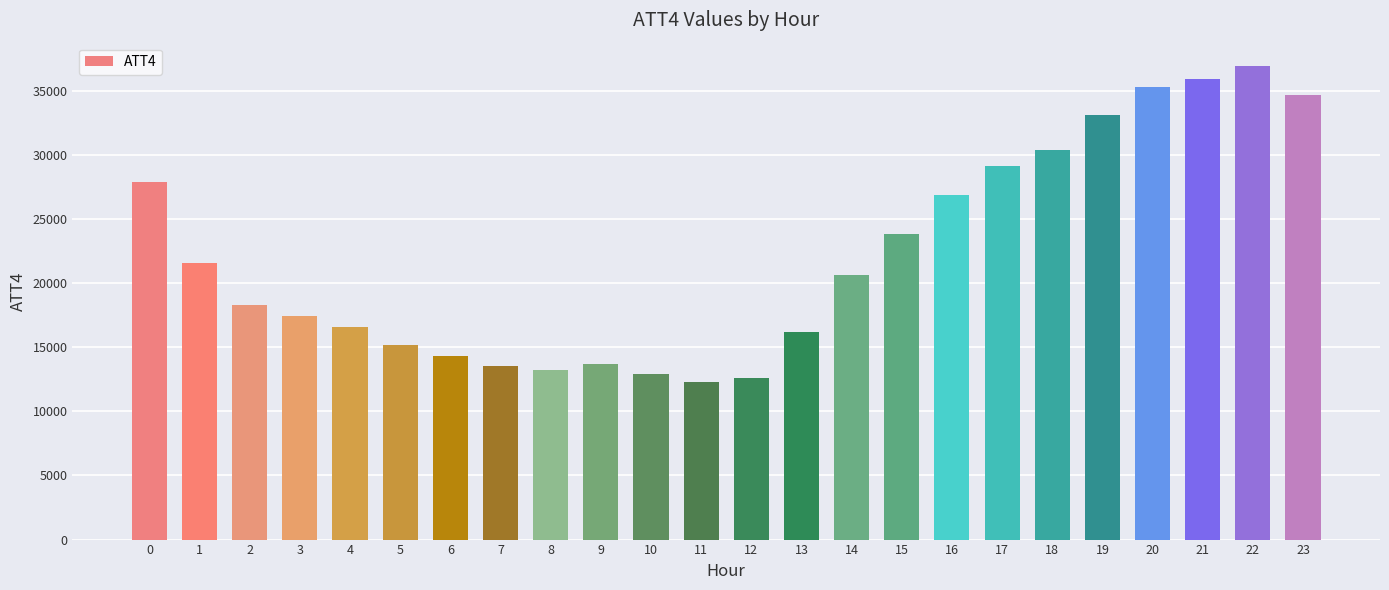

Reading left to right, what are all the values shown in this chart?

0=27900	1=21600	2=18300	3=17400	4=16600	5=15200	6=14300	7=13500	8=13200	9=13700	10=12900	11=12300	12=12600	13=16200	14=20600	15=23800	16=26900	17=29100	18=30400	19=33100	20=35300	21=35900	22=36900	23=34700